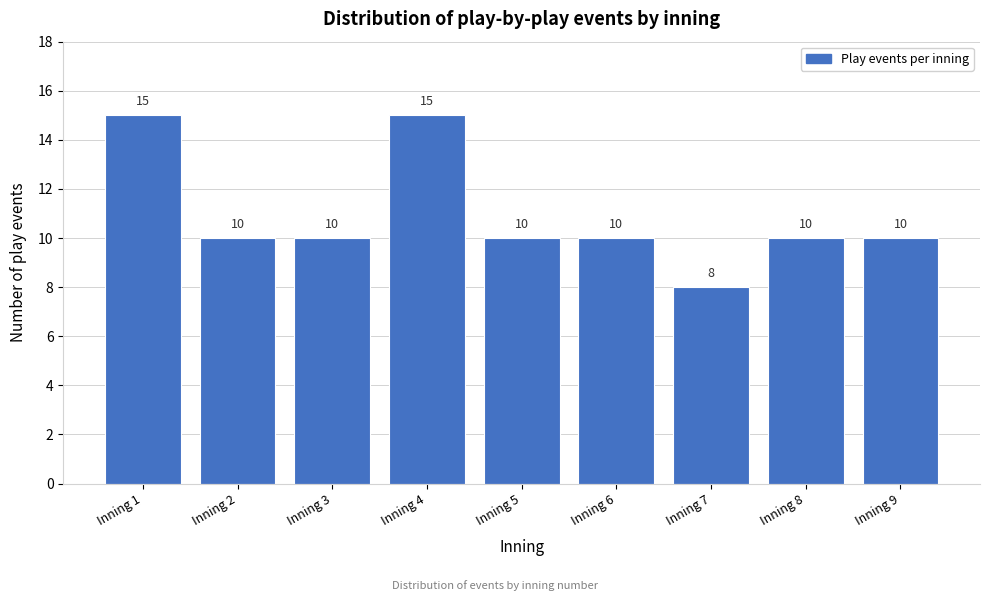

Reading right to left, transcribe all the data shown in this chart.

10	10	8	10	10	15	10	10	15